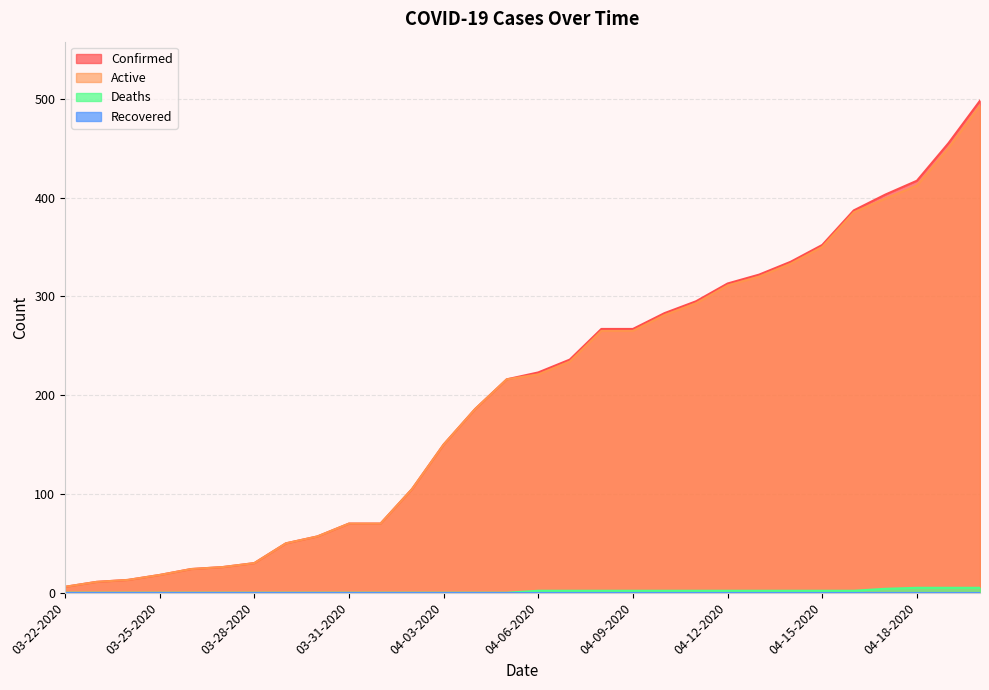

What is the value of the Deaths point at the 21st from the left?

2